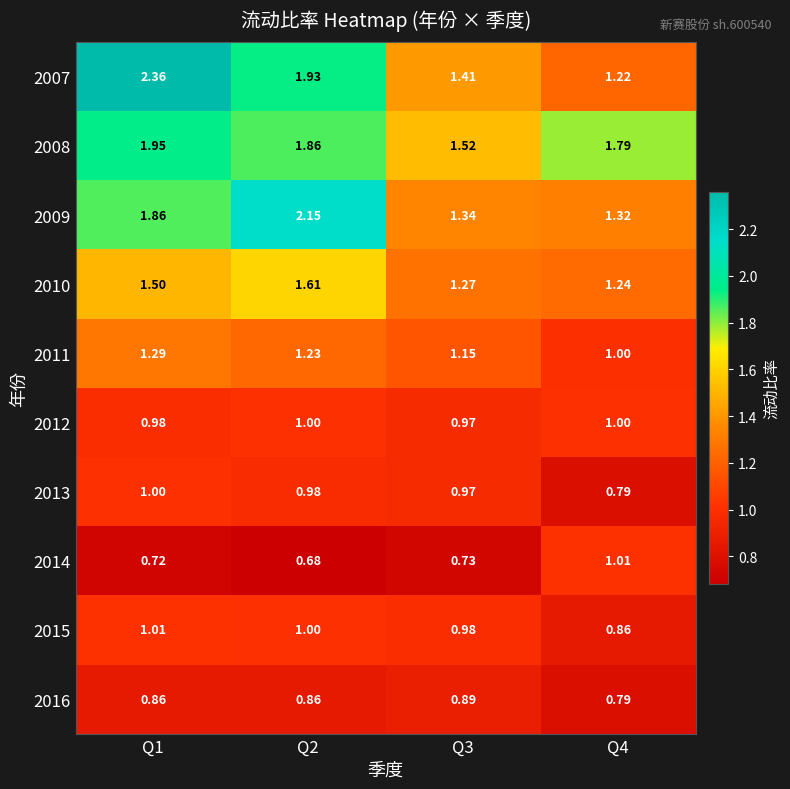

How many series are shown in this chart?

10